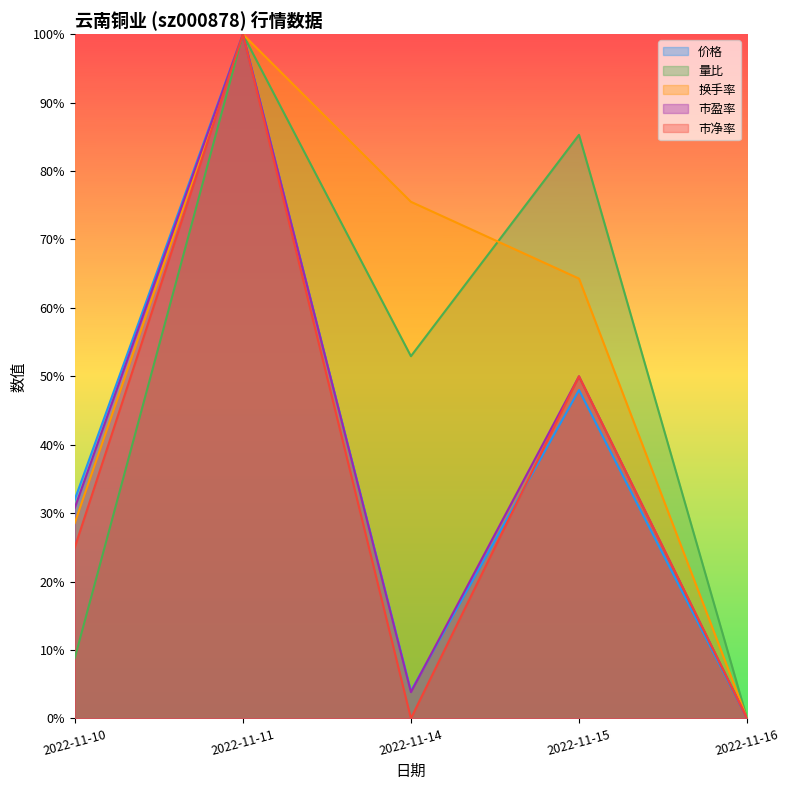

Between 2022-11-11 and 2022-11-15, which is larger?

2022-11-11